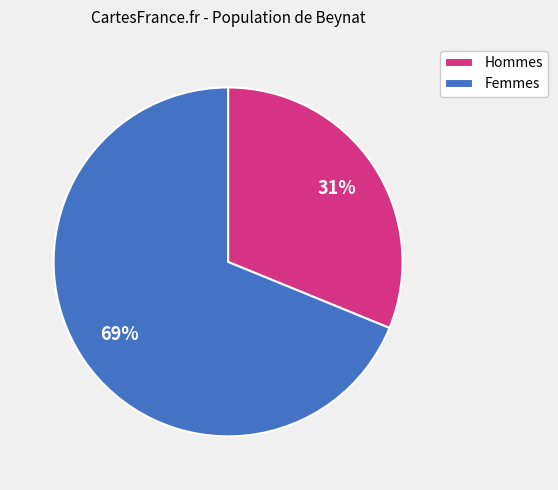

To the nearest percent, what is the average slice percentage?

50%